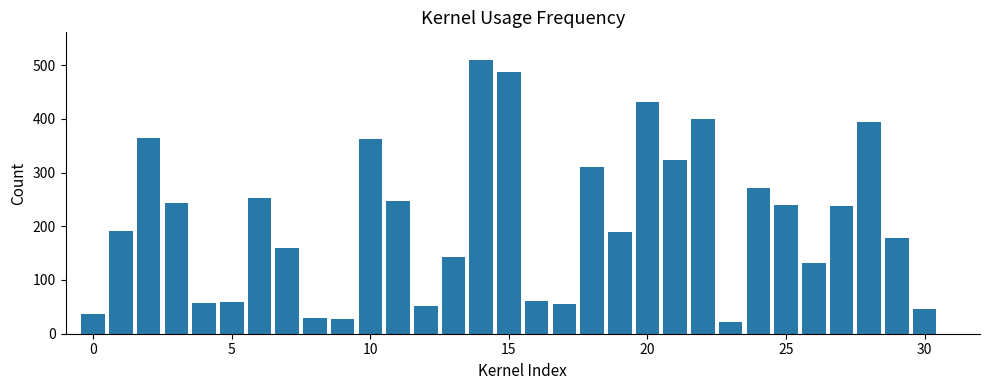

What is the maximum value shown in the chart?

510